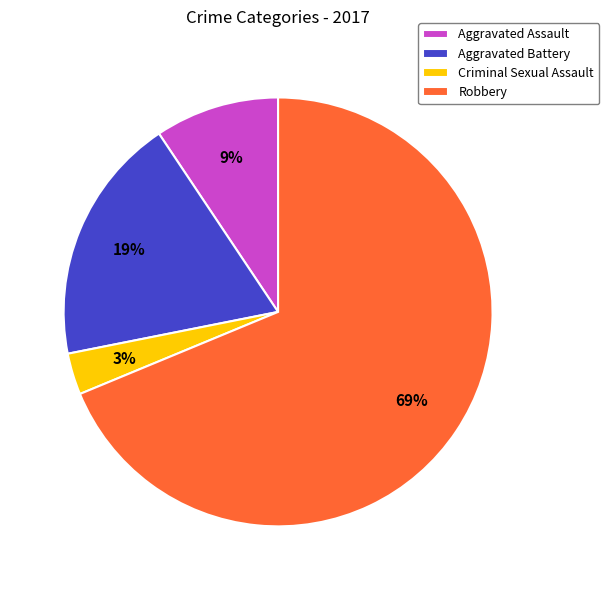

To the nearest percent, what percentage of the pie is Robbery?

69%